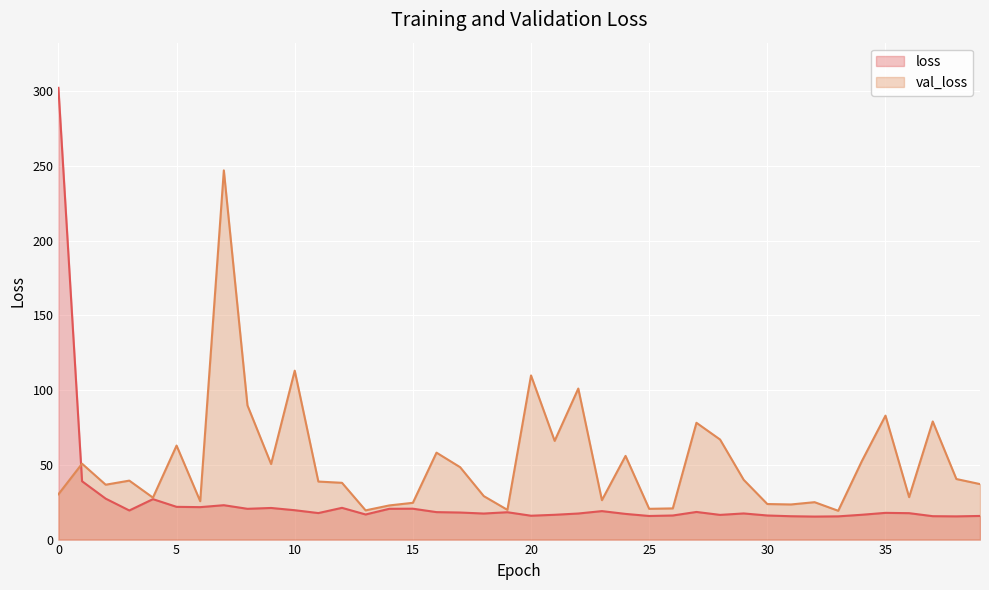

True or false: val_loss has more than 0 points higher than both neighbors.

True